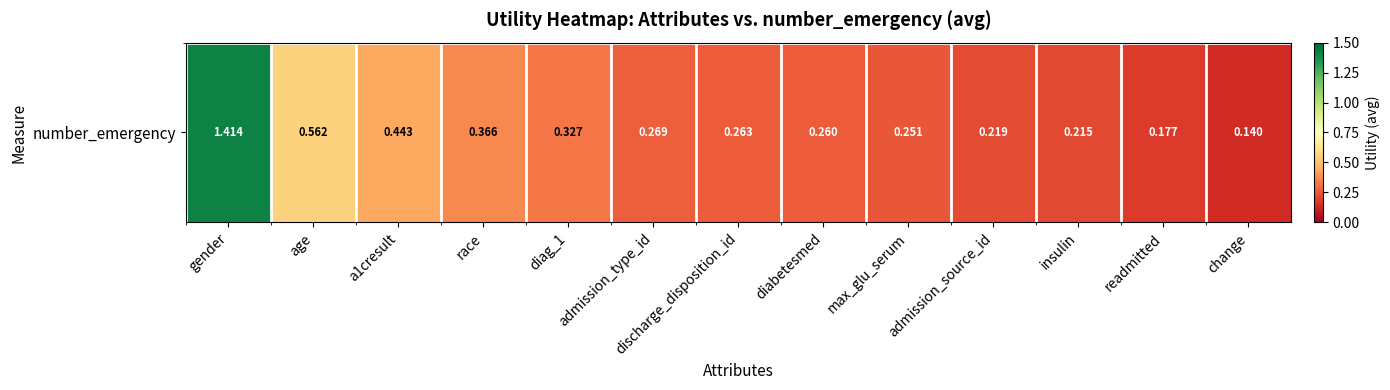

Read the value at a1cresult.

0.4